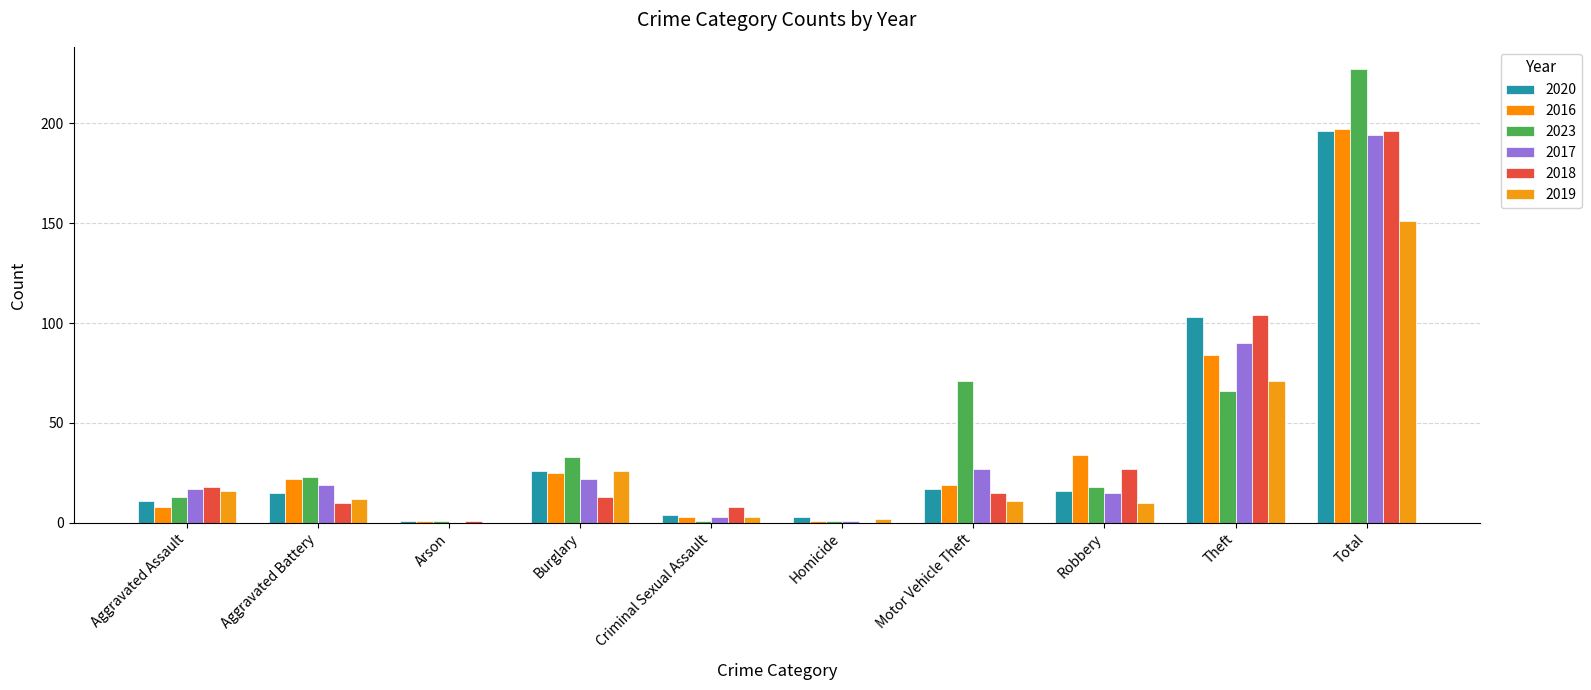

How many series are shown in this chart?

6